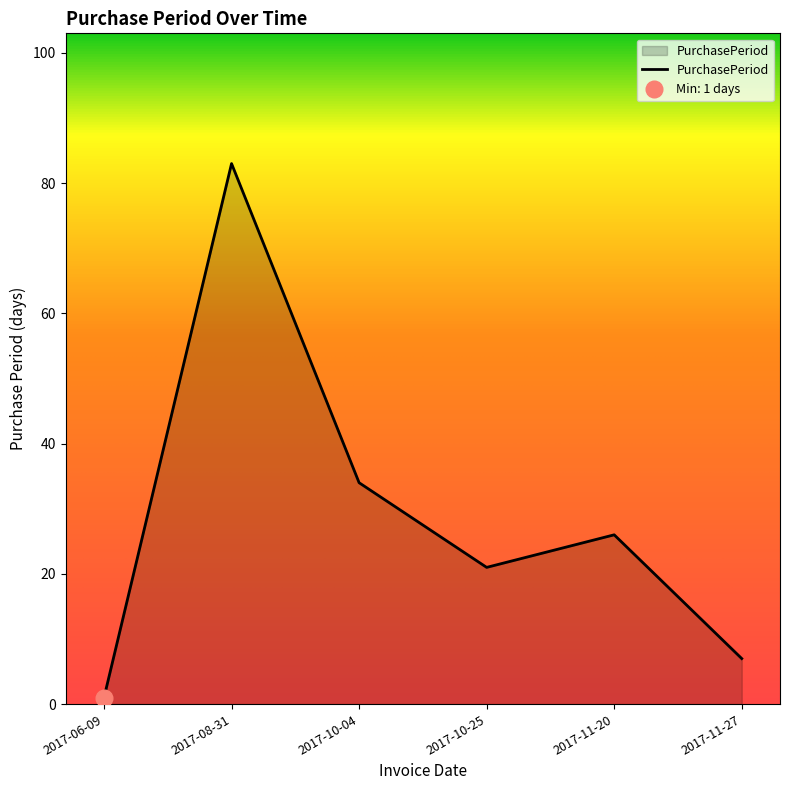

Reading right to left, what are all the values shown in this chart?

2017-11-27=7	2017-11-20=26	2017-10-25=21	2017-10-04=34	2017-08-31=83	2017-06-09=1